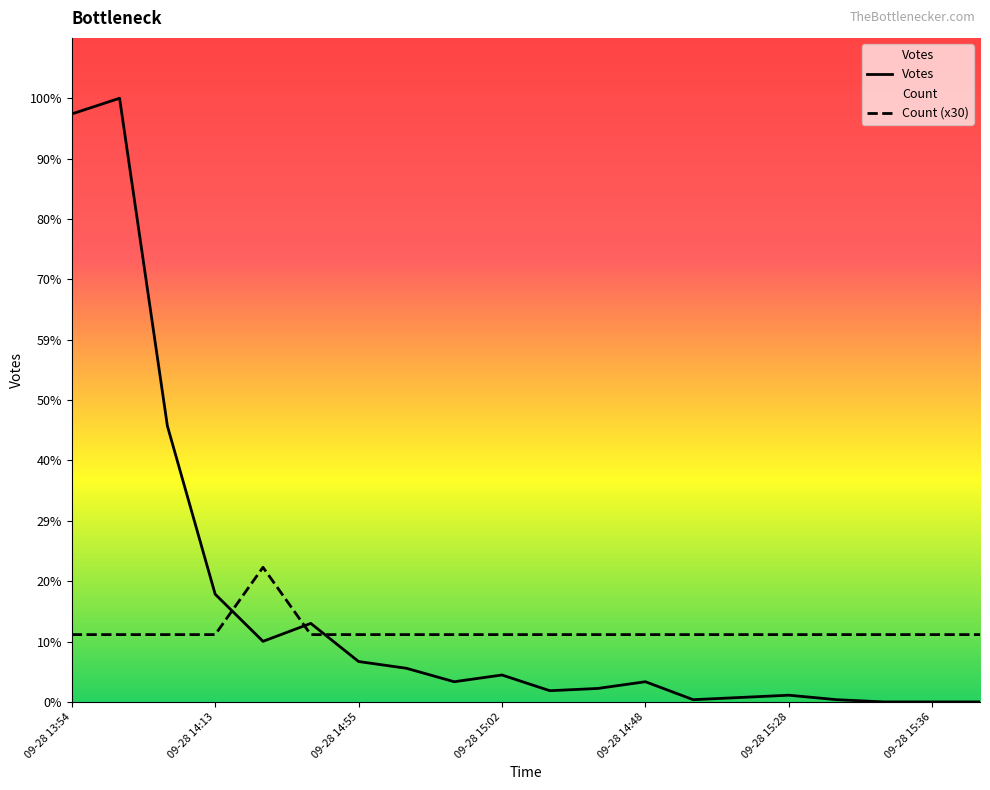

At how many categories does at least one series exceed 185?

2